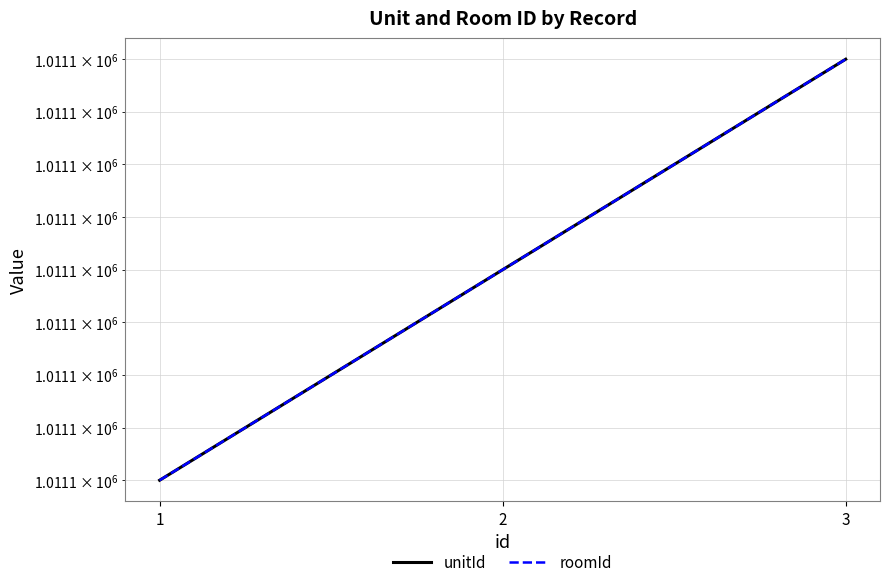

Reading left to right, transcribe all the data shown in this chart.

unitId: 1011101	1011102	1011103
roomId: 1011101	1011102	1011103